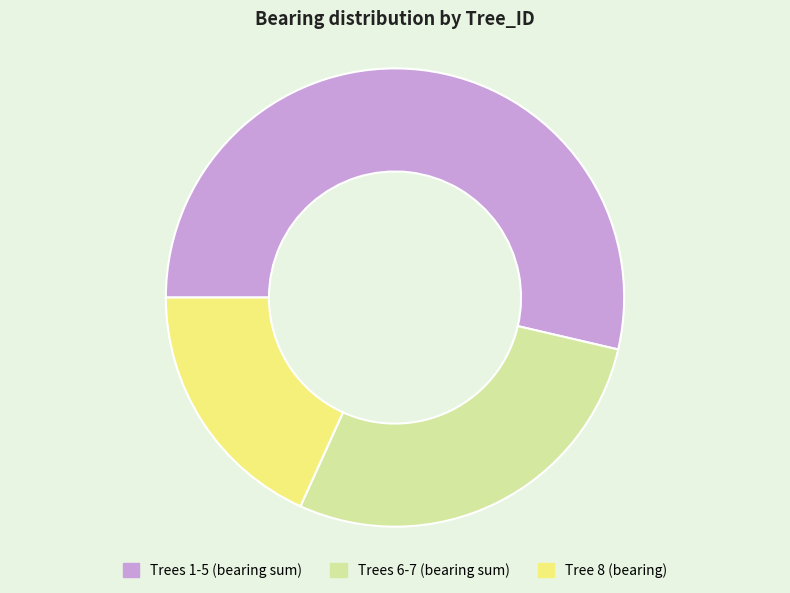

Rank the categories by value from lowest to highest.

Tree 8 (bearing), Trees 6-7 (bearing sum), Trees 1-5 (bearing sum)